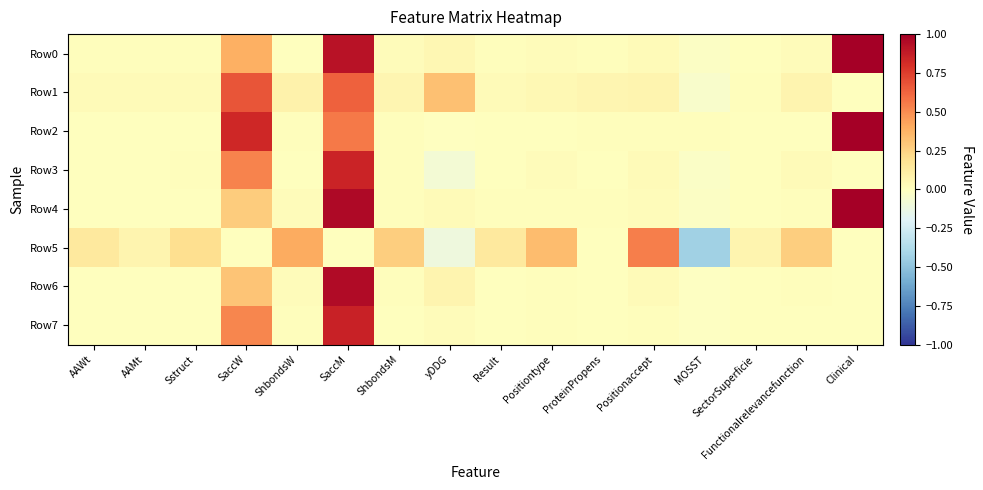

Reading left to right, what are all the values shown in this chart?

Row0: AAWt=0.0	AAMt=0.0	Sstruct=0.0	SaccW=0.4	ShbondsW=0.0	SaccM=0.9	ShbondsM=0.0	yDDG=0.0	Result=0.0	Positiontype=0.0	ProteinPropens=0.0	Positionaccept=0.0	MOSST=-0.0	SectorSuperficie=0.0	Functionalrelevancefunction=0.0	Clinical=1.0
Row1: AAWt=0.0	AAMt=0.0	Sstruct=0.0	SaccW=0.7	ShbondsW=0.1	SaccM=0.6	ShbondsM=0.1	yDDG=0.3	Result=0.0	Positiontype=0.0	ProteinPropens=0.1	Positionaccept=0.1	MOSST=-0.0	SectorSuperficie=0.0	Functionalrelevancefunction=0.1	Clinical=0.0
Row2: AAWt=0.0	AAMt=0.0	Sstruct=0.0	SaccW=0.8	ShbondsW=0.0	SaccM=0.6	ShbondsM=0.0	yDDG=-0.0	Result=0.0	Positiontype=0.0	ProteinPropens=0.0	Positionaccept=0.0	MOSST=0.0	SectorSuperficie=0.0	Functionalrelevancefunction=0.0	Clinical=1.0
Row3: AAWt=0.0	AAMt=0.0	Sstruct=0.0	SaccW=0.5	ShbondsW=0.0	SaccM=0.8	ShbondsM=0.0	yDDG=-0.1	Result=0.0	Positiontype=0.0	ProteinPropens=0.0	Positionaccept=0.0	MOSST=-0.0	SectorSuperficie=0.0	Functionalrelevancefunction=0.0	Clinical=0.0
Row4: AAWt=0.0	AAMt=0.0	Sstruct=0.0	SaccW=0.3	ShbondsW=0.0	SaccM=1.0	ShbondsM=0.0	yDDG=0.0	Result=0.0	Positiontype=0.0	ProteinPropens=0.0	Positionaccept=0.0	MOSST=-0.0	SectorSuperficie=0.0	Functionalrelevancefunction=0.0	Clinical=1.0
Row5: AAWt=0.1	AAMt=0.1	Sstruct=0.2	SaccW=0.0	ShbondsW=0.4	SaccM=0.0	ShbondsM=0.3	yDDG=-0.1	Result=0.1	Positiontype=0.3	ProteinPropens=0.0	Positionaccept=0.5	MOSST=-0.4	SectorSuperficie=0.1	Functionalrelevancefunction=0.3	Clinical=0.0
Row6: AAWt=0.0	AAMt=0.0	Sstruct=0.0	SaccW=0.3	ShbondsW=0.0	SaccM=0.9	ShbondsM=0.0	yDDG=0.1	Result=0.0	Positiontype=0.0	ProteinPropens=0.0	Positionaccept=0.0	MOSST=-0.0	SectorSuperficie=0.0	Functionalrelevancefunction=0.0	Clinical=0.0
Row7: AAWt=0.0	AAMt=0.0	Sstruct=0.0	SaccW=0.5	ShbondsW=0.0	SaccM=0.9	ShbondsM=0.0	yDDG=0.0	Result=0.0	Positiontype=0.0	ProteinPropens=0.0	Positionaccept=0.0	MOSST=-0.0	SectorSuperficie=0.0	Functionalrelevancefunction=0.0	Clinical=0.0